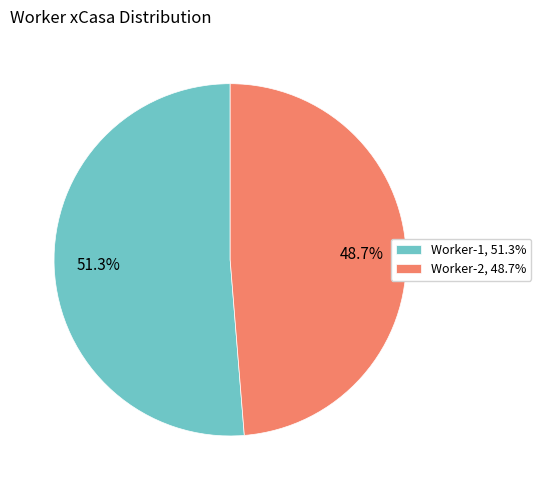

To the nearest percent, what is the difference between the largest and smallest slice percentages?

3%